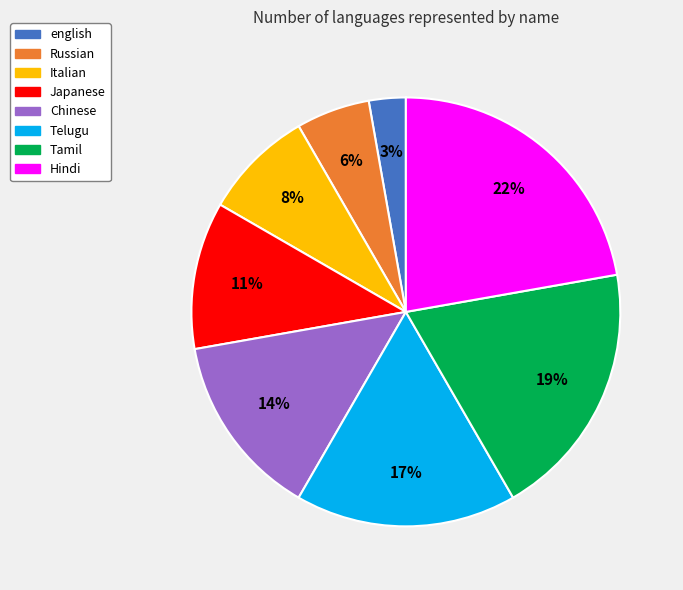

Combined, do Tamil and Chinese account for over 50%?

No